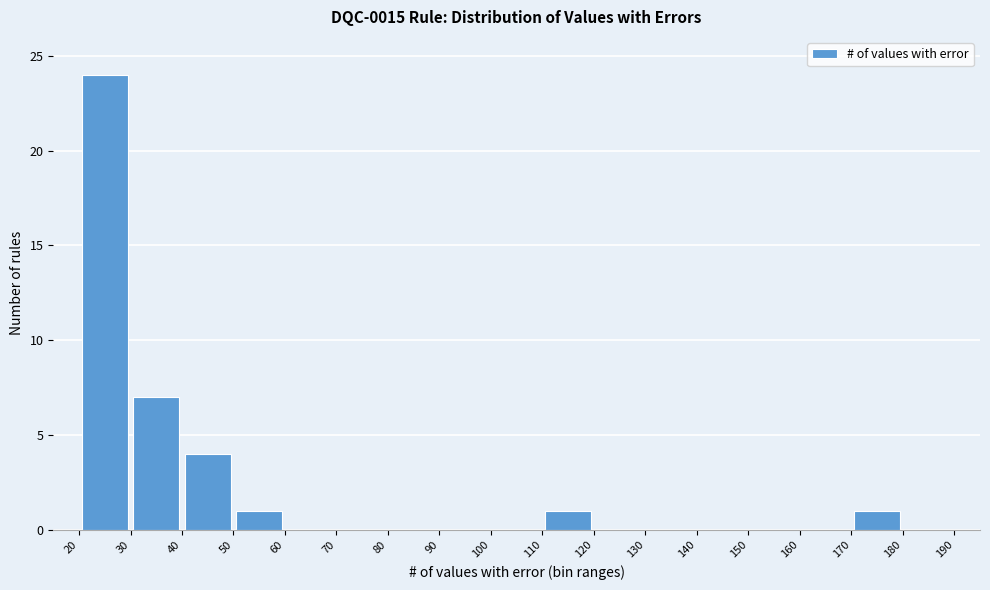

Reading left to right, list every bar in this chart as the range it spans on the x-axis followed by its height. The values are not printed on the chart, so give them approximately, as read against the axis.

20 to 30: 24
30 to 40: 7
40 to 50: 4
50 to 60: 1
60 to 70: 0
70 to 80: 0
80 to 90: 0
90 to 100: 0
100 to 110: 0
110 to 120: 1
120 to 130: 0
130 to 140: 0
140 to 150: 0
150 to 160: 0
160 to 170: 0
170 to 180: 1
180 to 190: 0